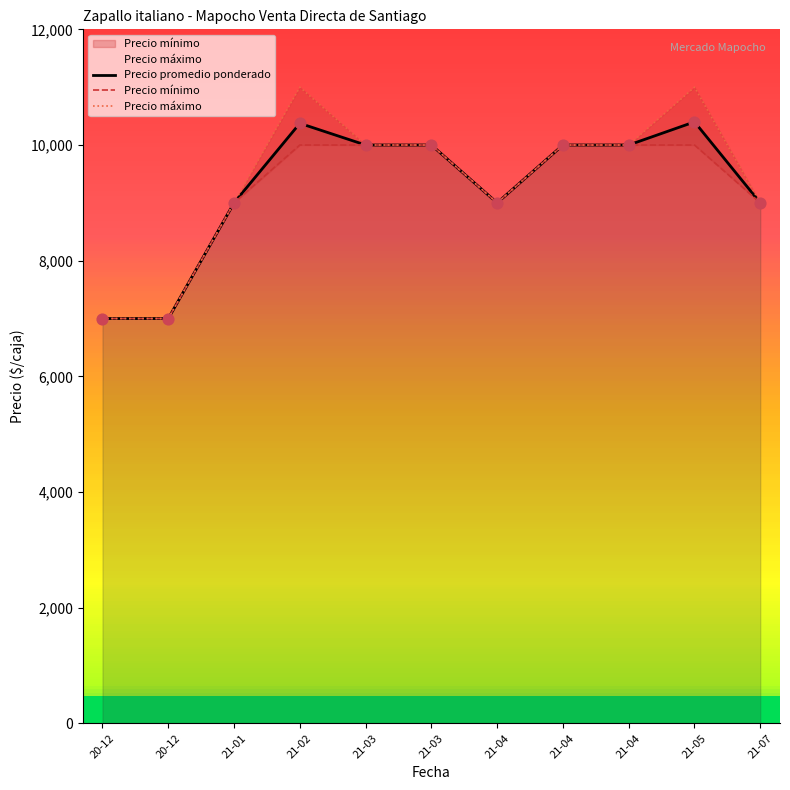

Which series contains the highest Y value?

Precio máximo